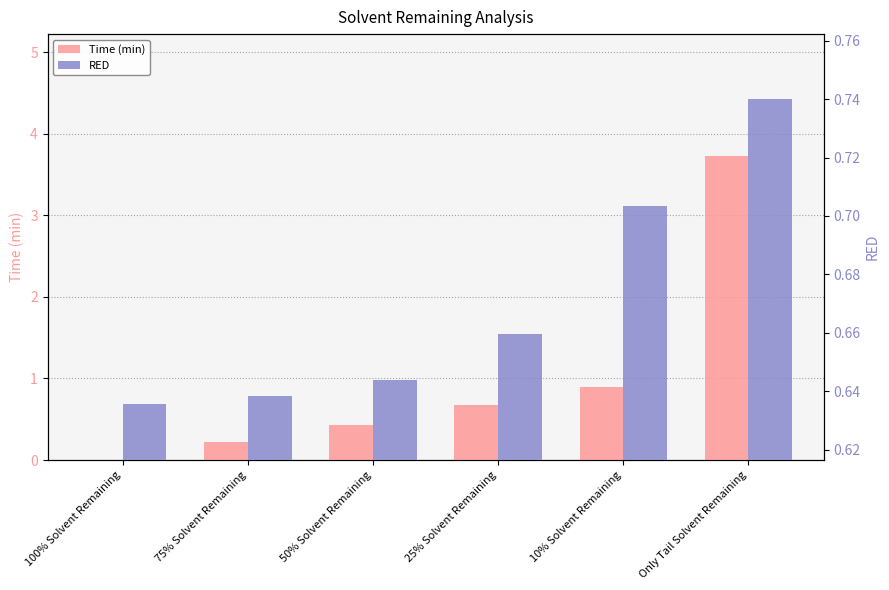

How many categories are shown in the chart?

6